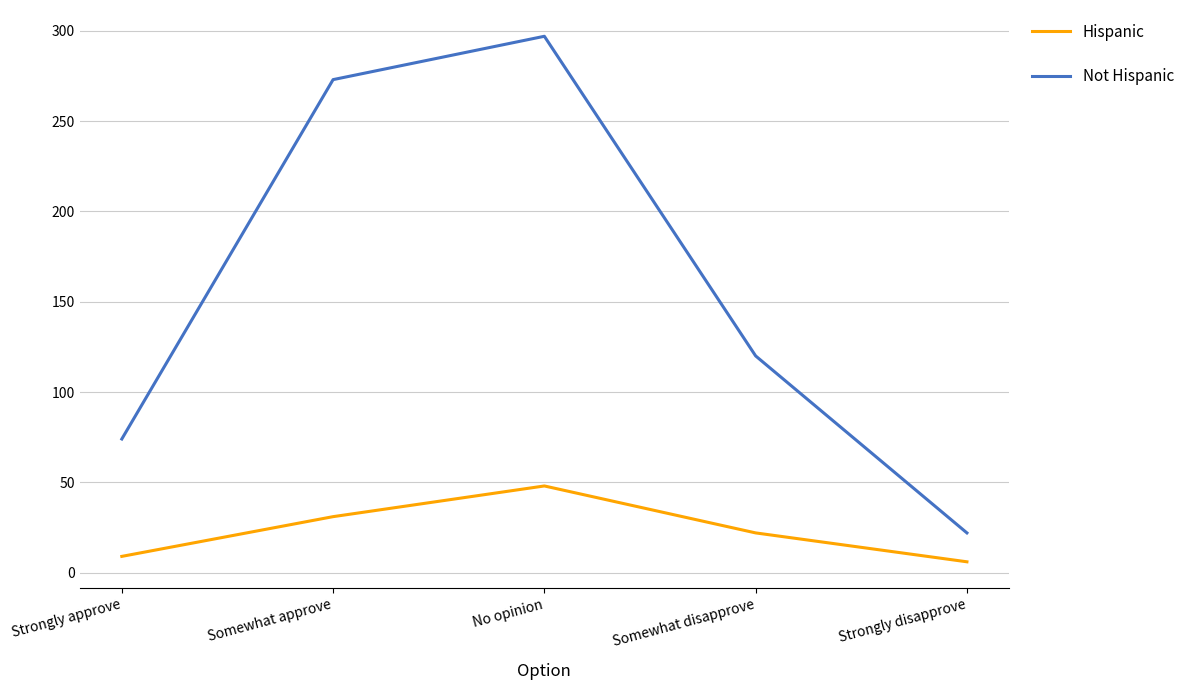

List the labels in order of Not Hispanic value, smallest first.

Strongly disapprove, Strongly approve, Somewhat disapprove, Somewhat approve, No opinion